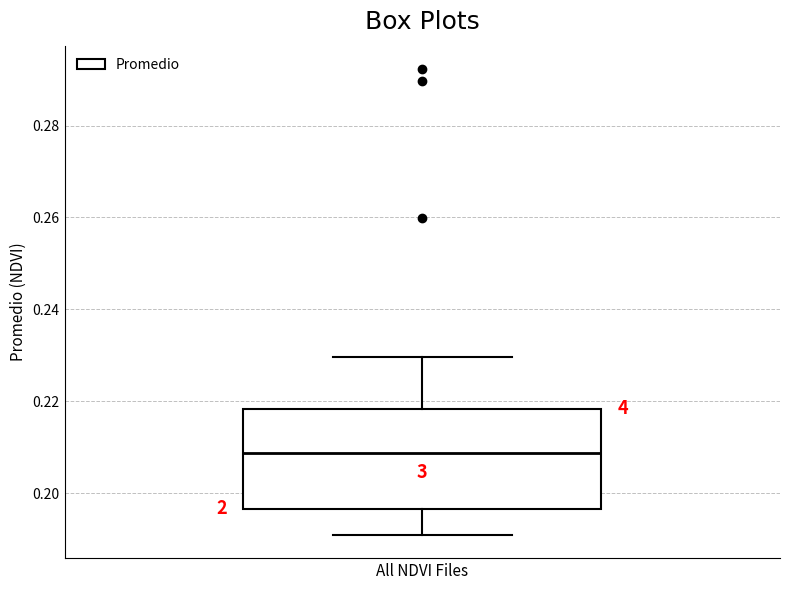

Where does the median line of the box for All NDVI Files sit on the y-axis? The values are not printed on the chart, so give them approximately, as read against the axis.

0.208